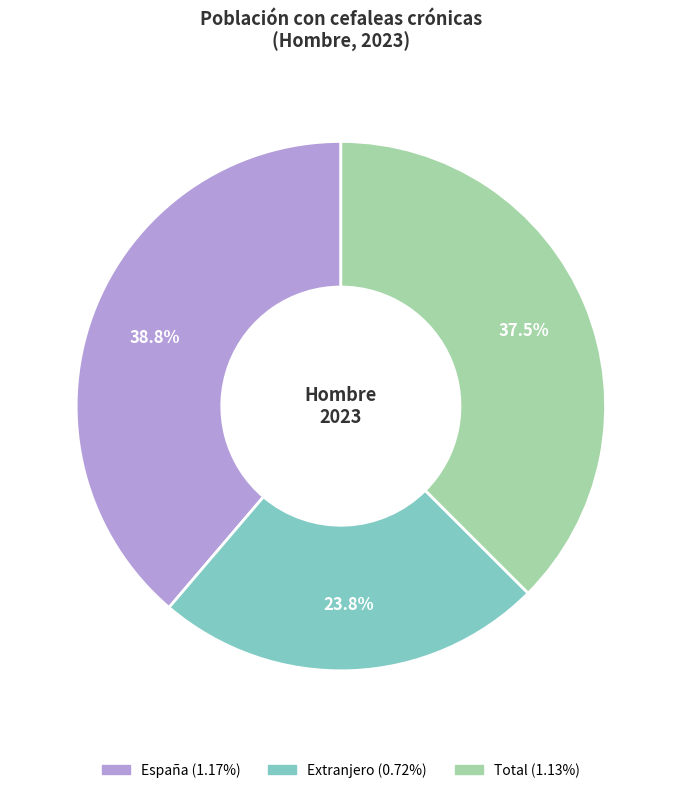

How many segments does this pie chart have?

3